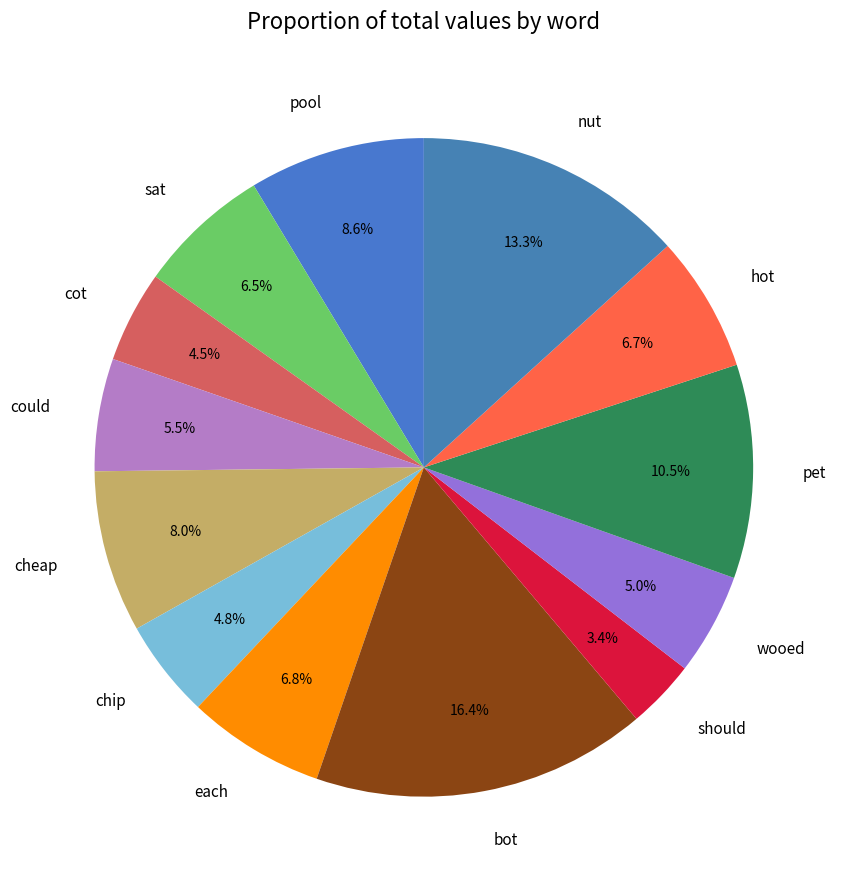

Count the number of slices in the pie.

13